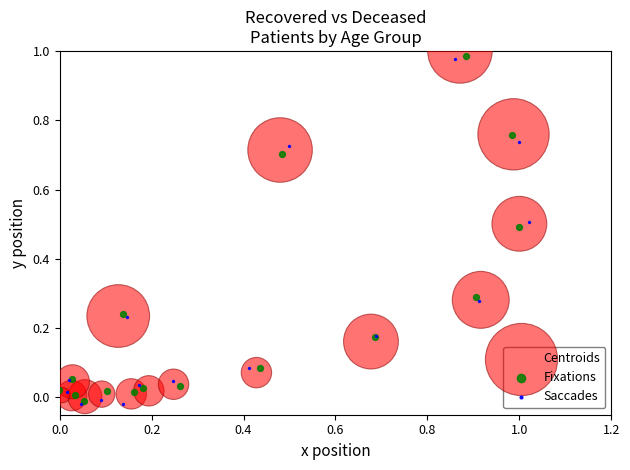

Which series reaches the maximum Y coordinate?

Centroids